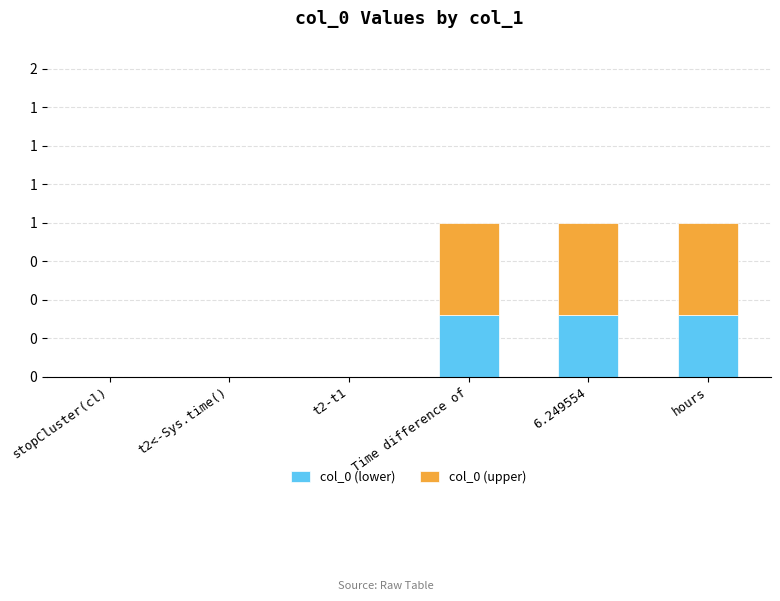

Rank the series by their average value, from lowest to highest.

col_0 (lower), col_0 (upper)